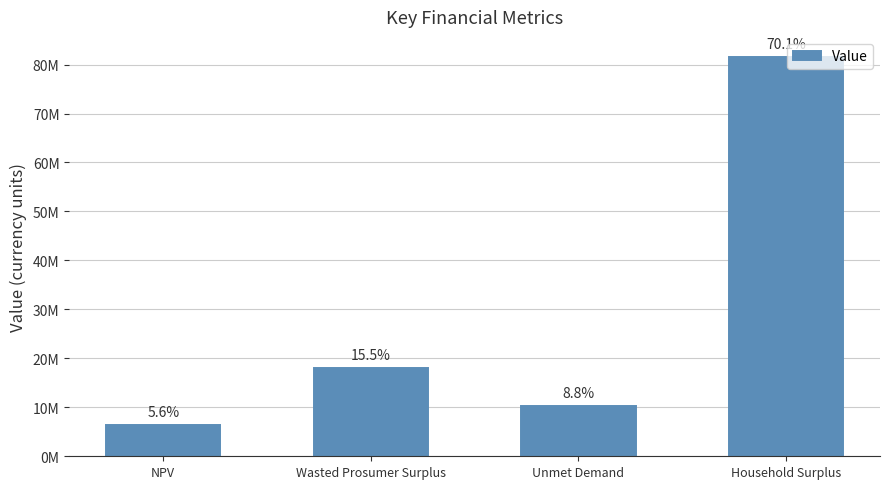

Does the chart contain any negative values?

No